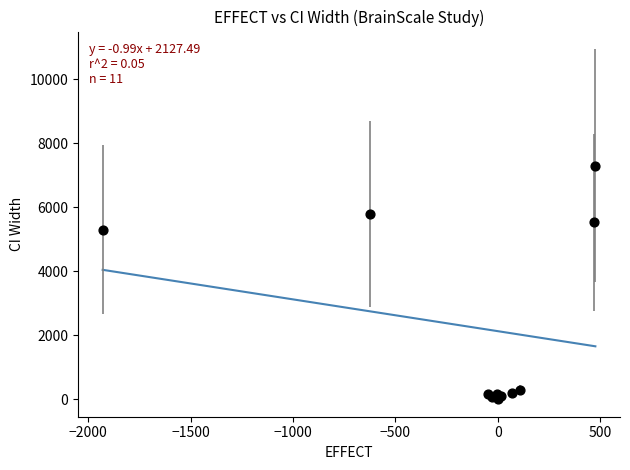

What Y value in the scatter plot is closest to 3649?

5299.7